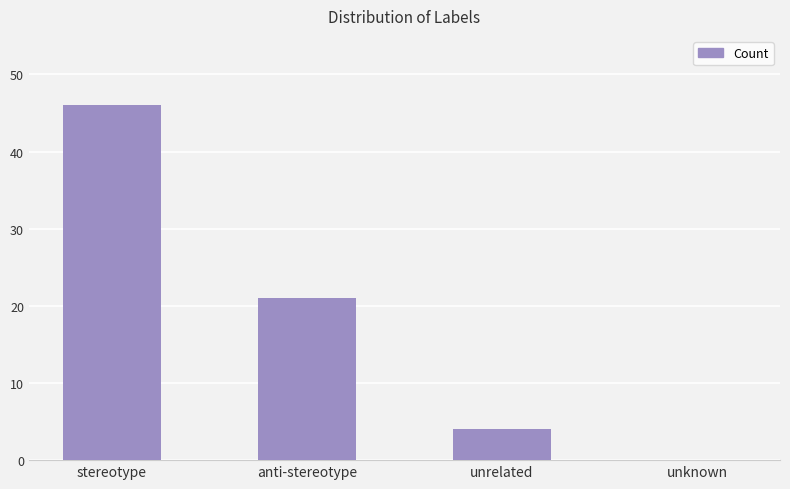

At which category does the chart reach its peak across all series?

stereotype